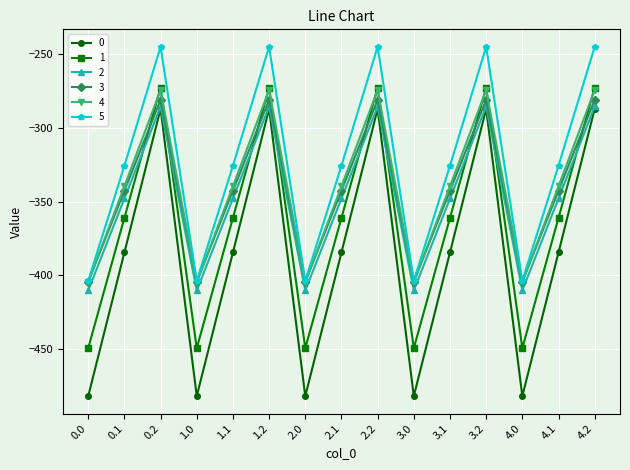

What is the minimum value for 3?

-404.4